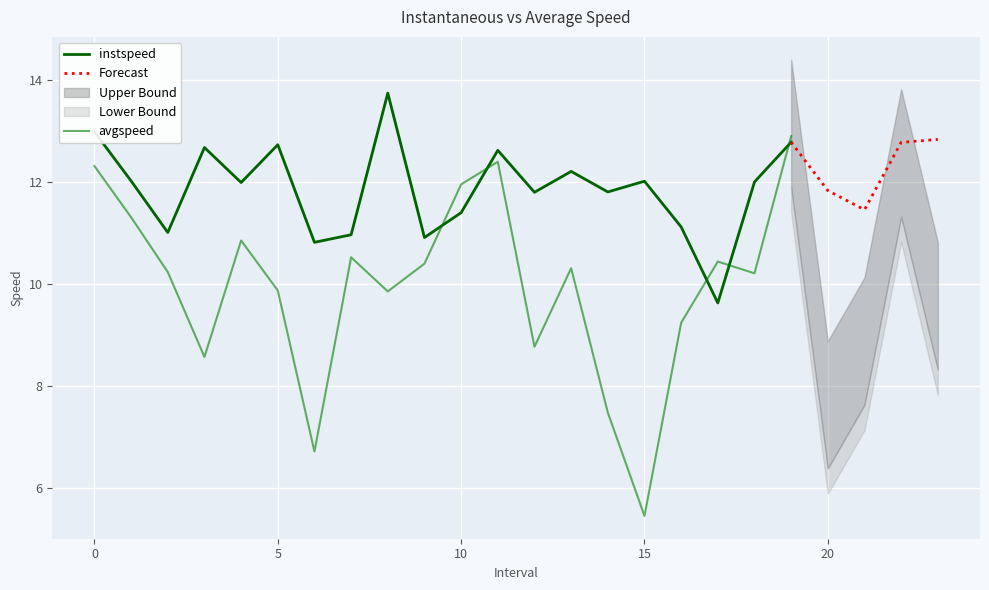

At how many categories does at least one series exceed 9?

24